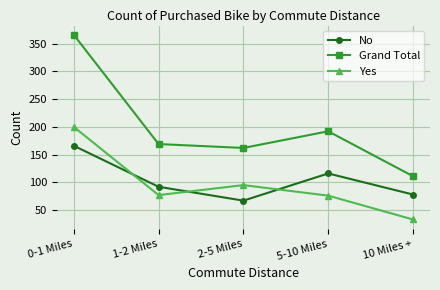

Rank the categories by No value from highest to lowest.

0-1 Miles, 5-10 Miles, 1-2 Miles, 10 Miles +, 2-5 Miles